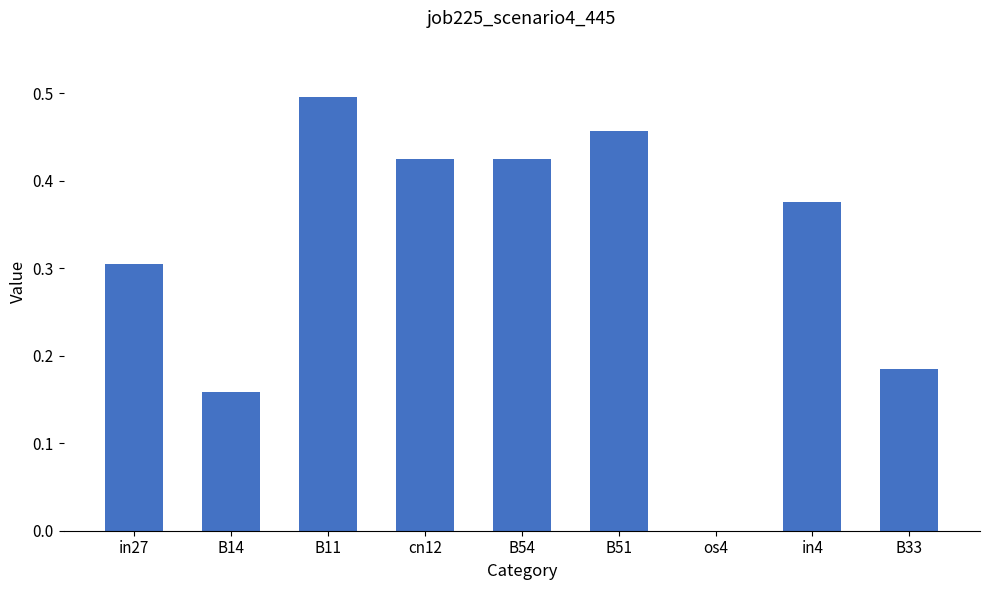

Are the bars horizontal?

No